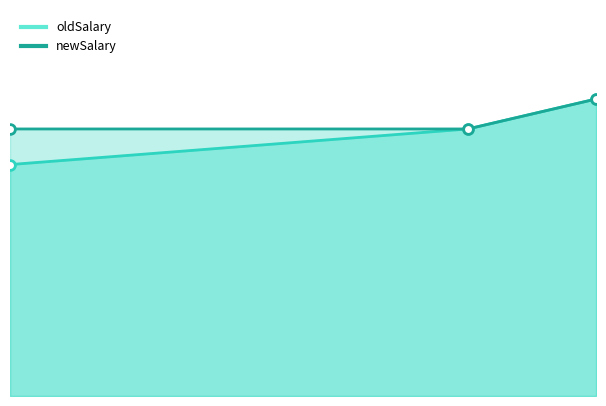

Reading left to right, what are all the values shown in this chart?

oldSalary: 2020-11-23=78000	2020-12-18=90000	2020-12-25=100100
newSalary: 2020-11-23=90000	2020-12-18=90000	2020-12-25=100100